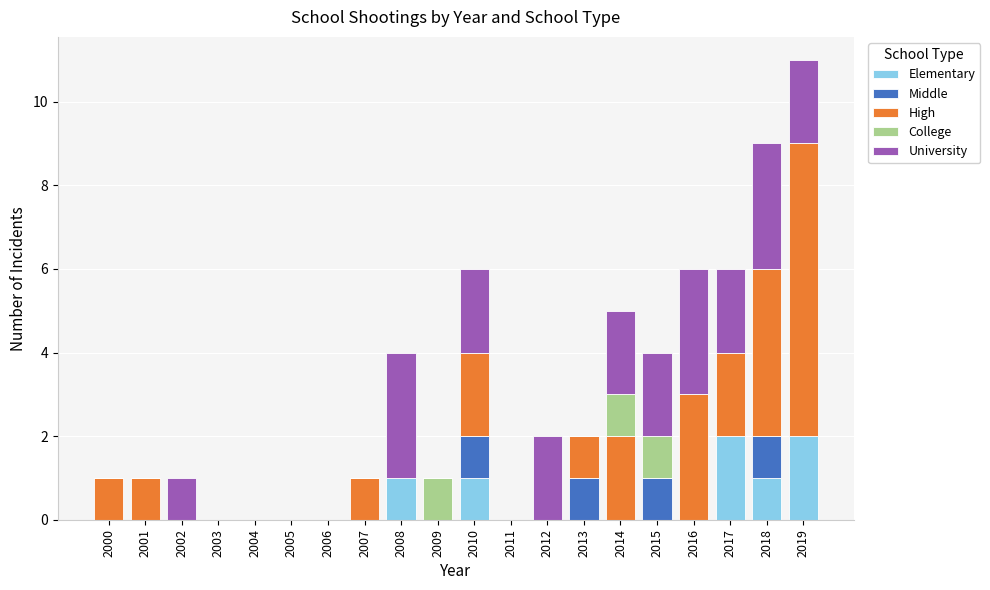

At which category is the sum across all series the highest?

2019